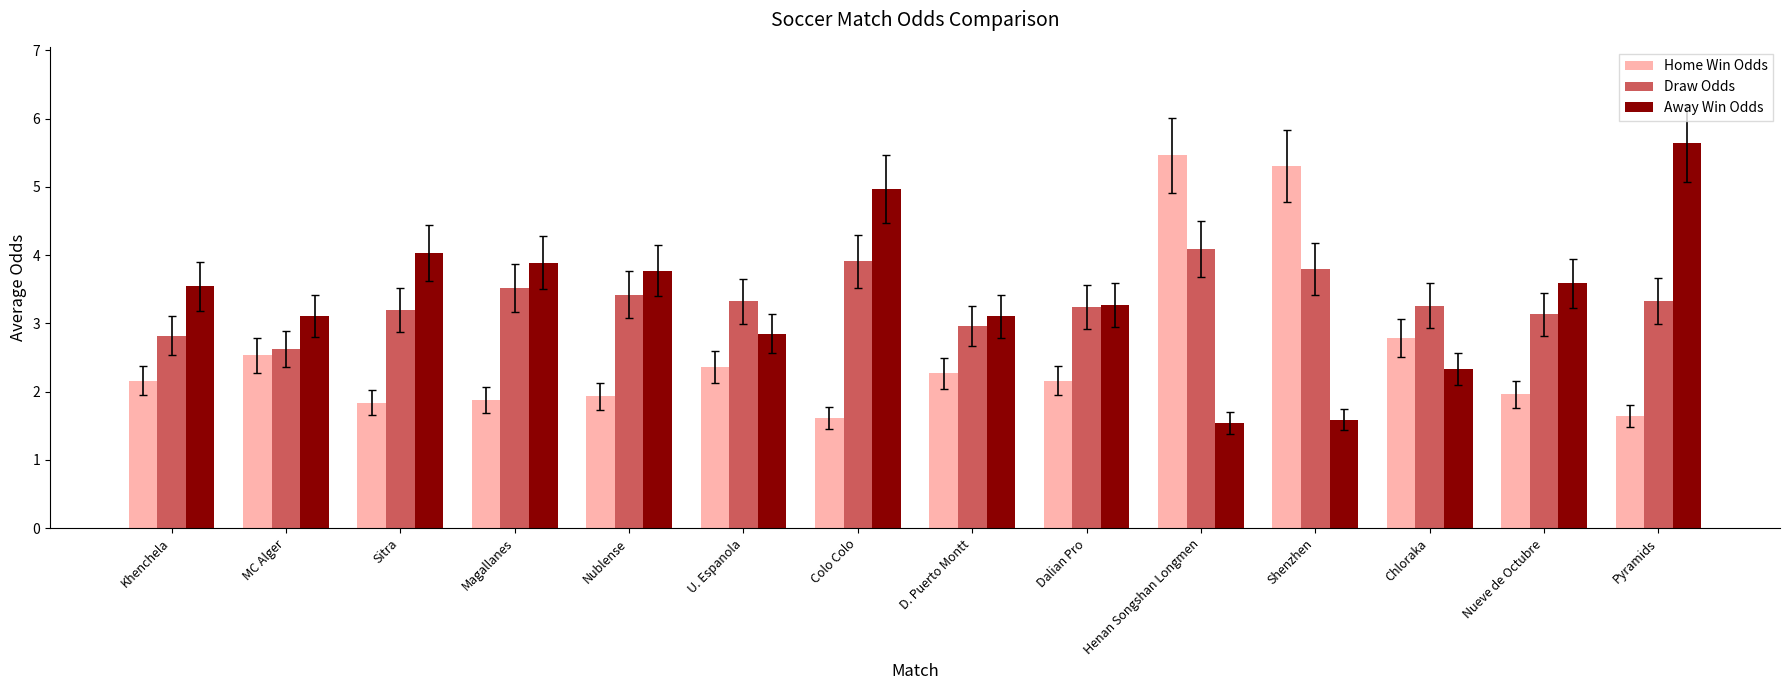

What is the value of the Away Win Odds bar at the 14th from the left?

5.6